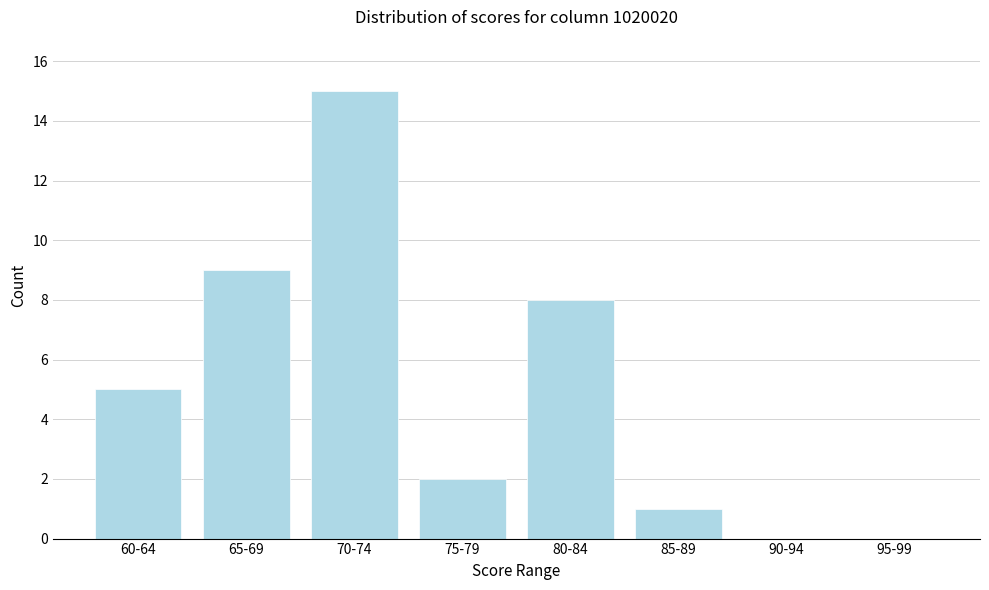

Reading left to right, extract all data points from this chart.

60-64=5	65-69=9	70-74=15	75-79=2	80-84=8	85-89=1	90-94=0	95-99=0